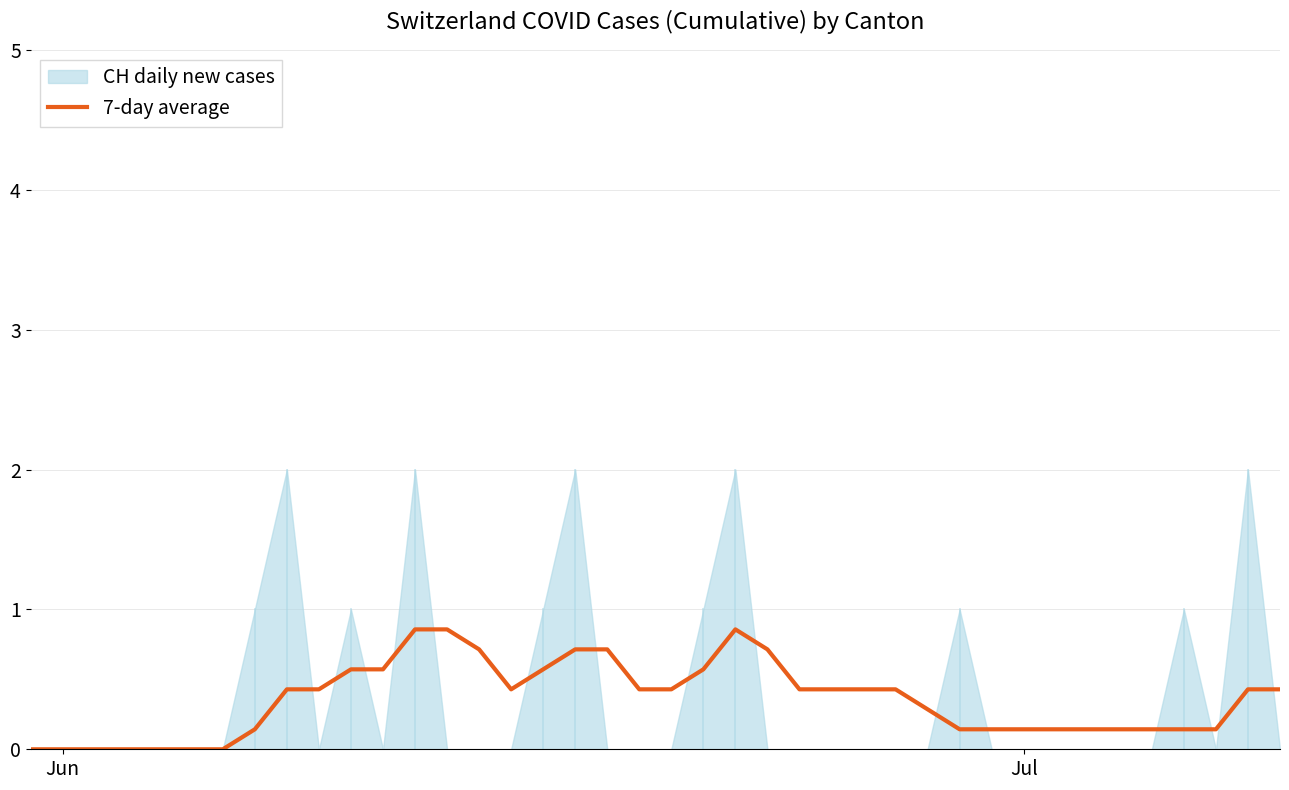

What is the highest value of the 7-day average series?

0.9